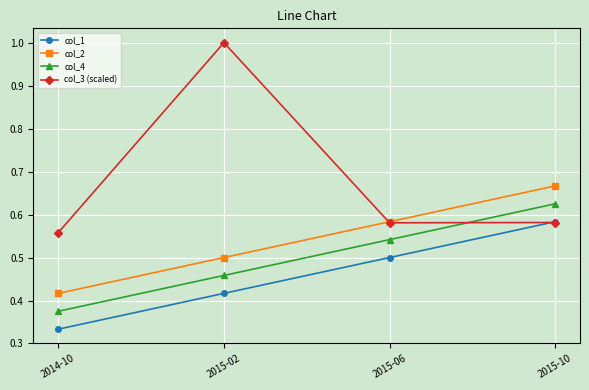

How many lines are shown in the chart?

4